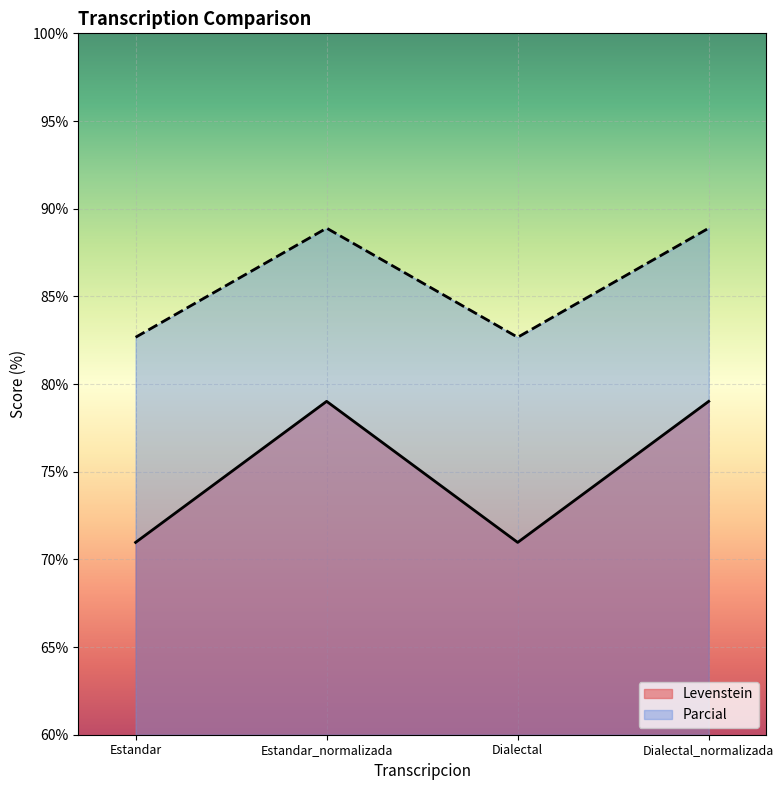

How many interior local valleys does the Parcial series have?

1